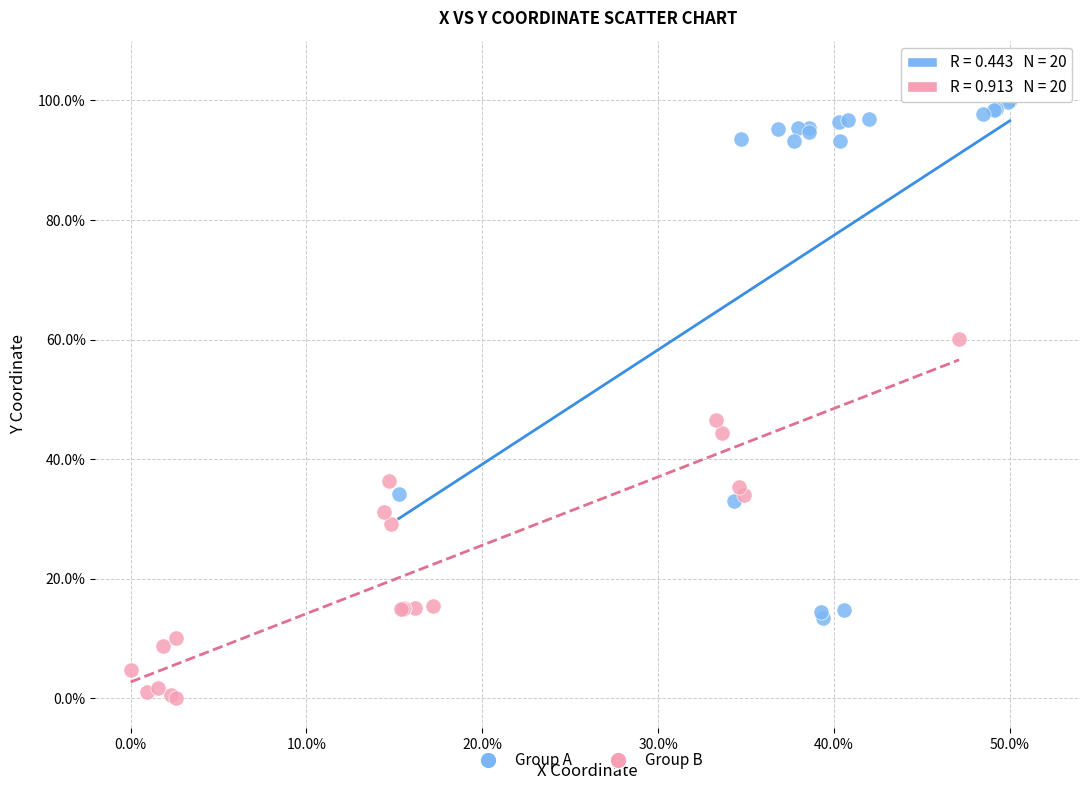

Which series reaches the minimum Y coordinate?

Group B